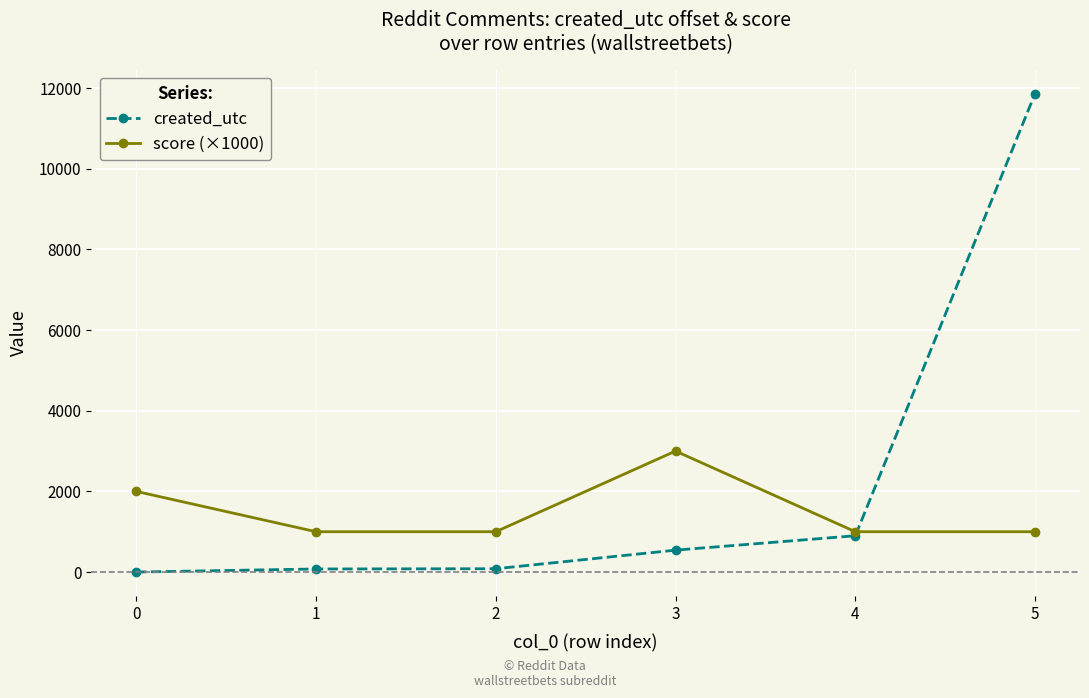

The created_utc series shows 76 at 1. True or false?

True